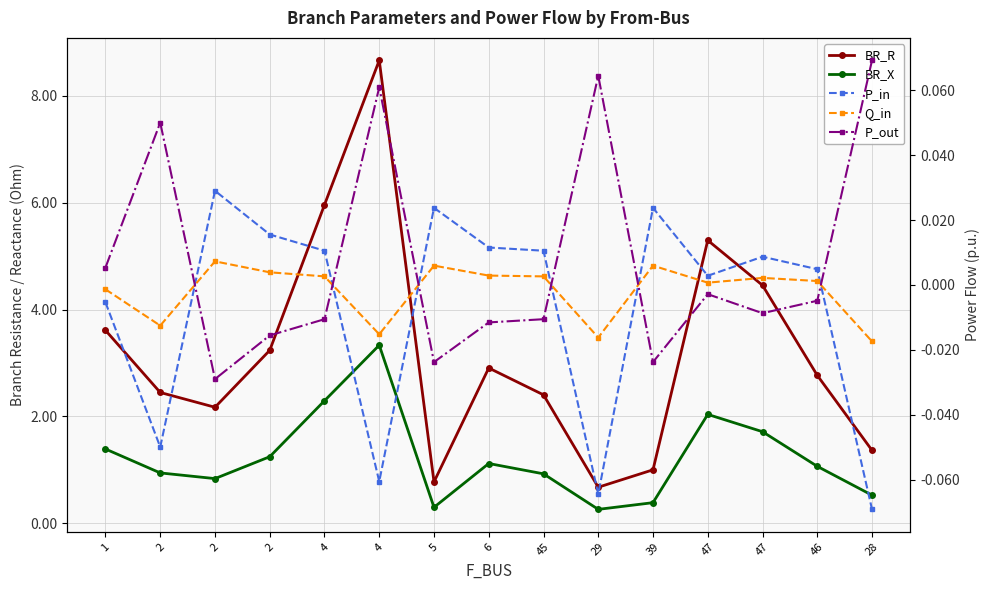

How many values in the Q_in series are below 0?

5